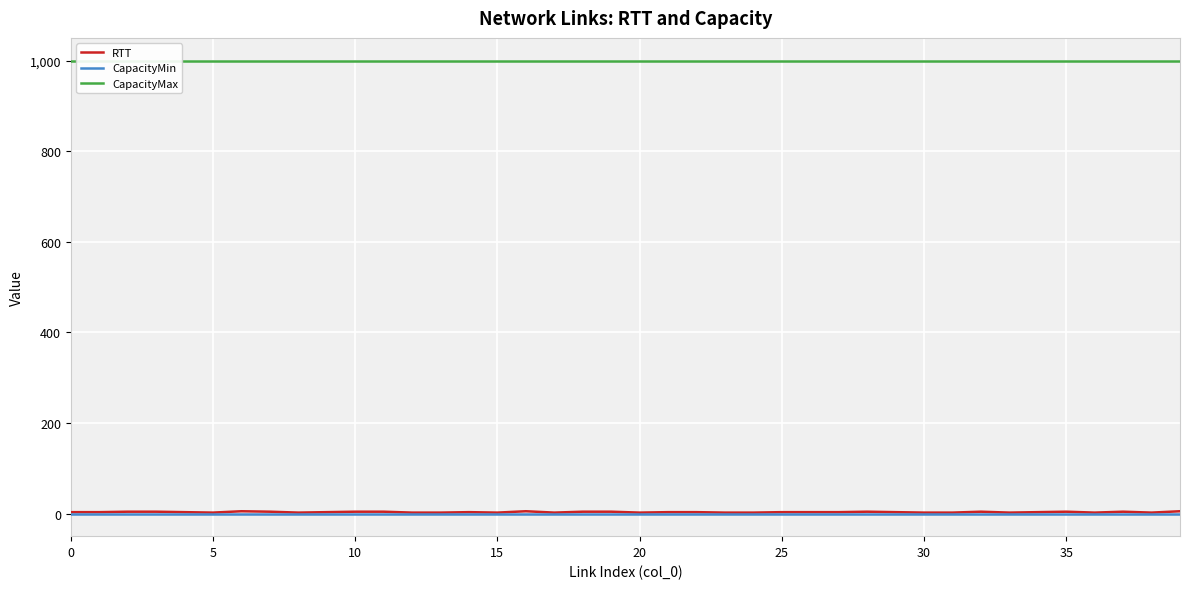

True or false: CapacityMax and RTT intersect in this chart.

False